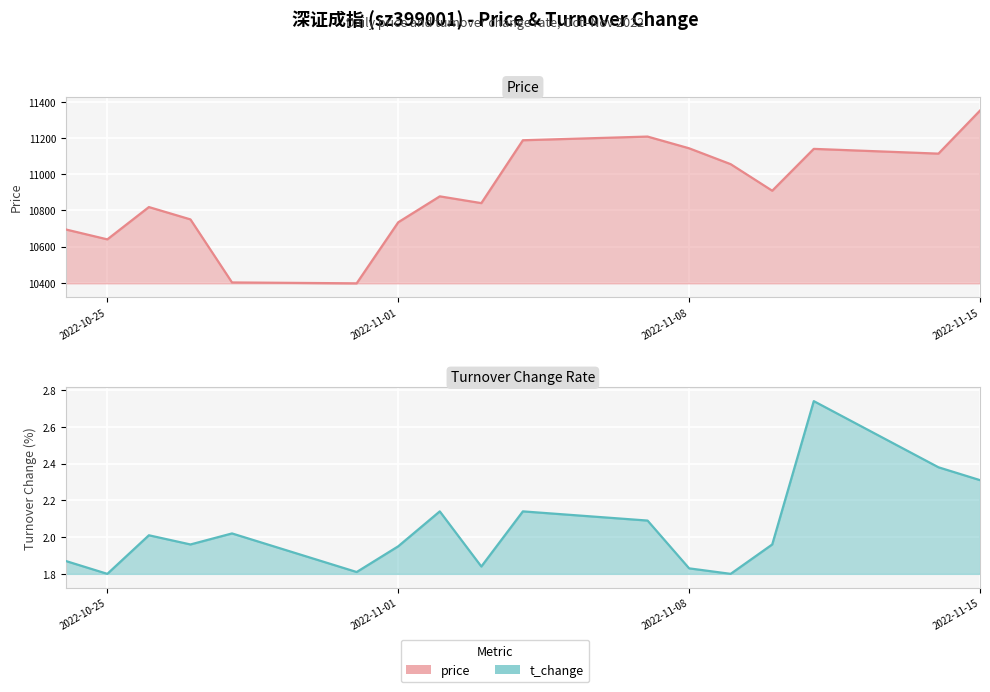

Which series has the largest total across all categories?

price